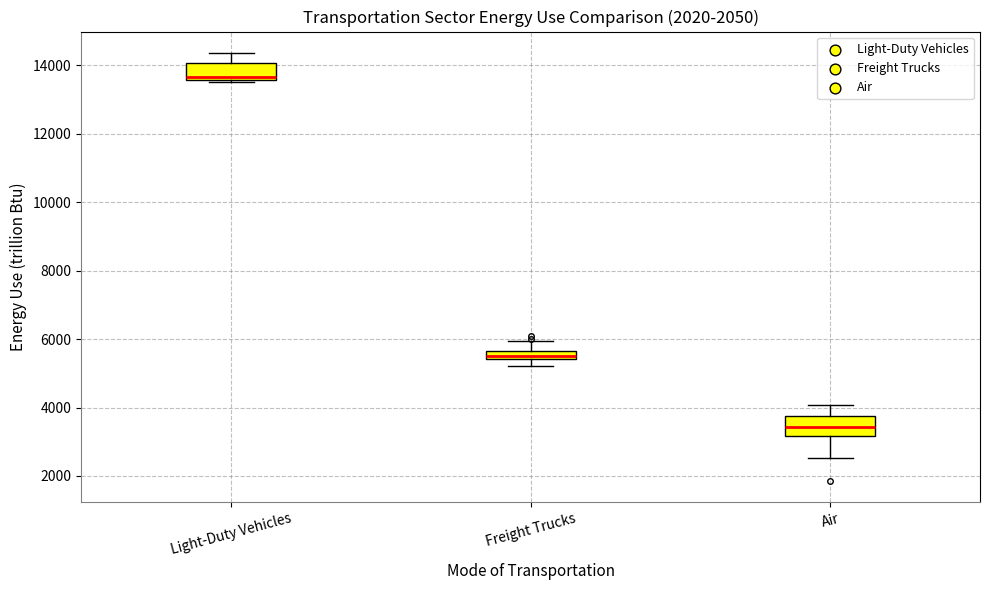

Which box's median line is the lowest?

Air